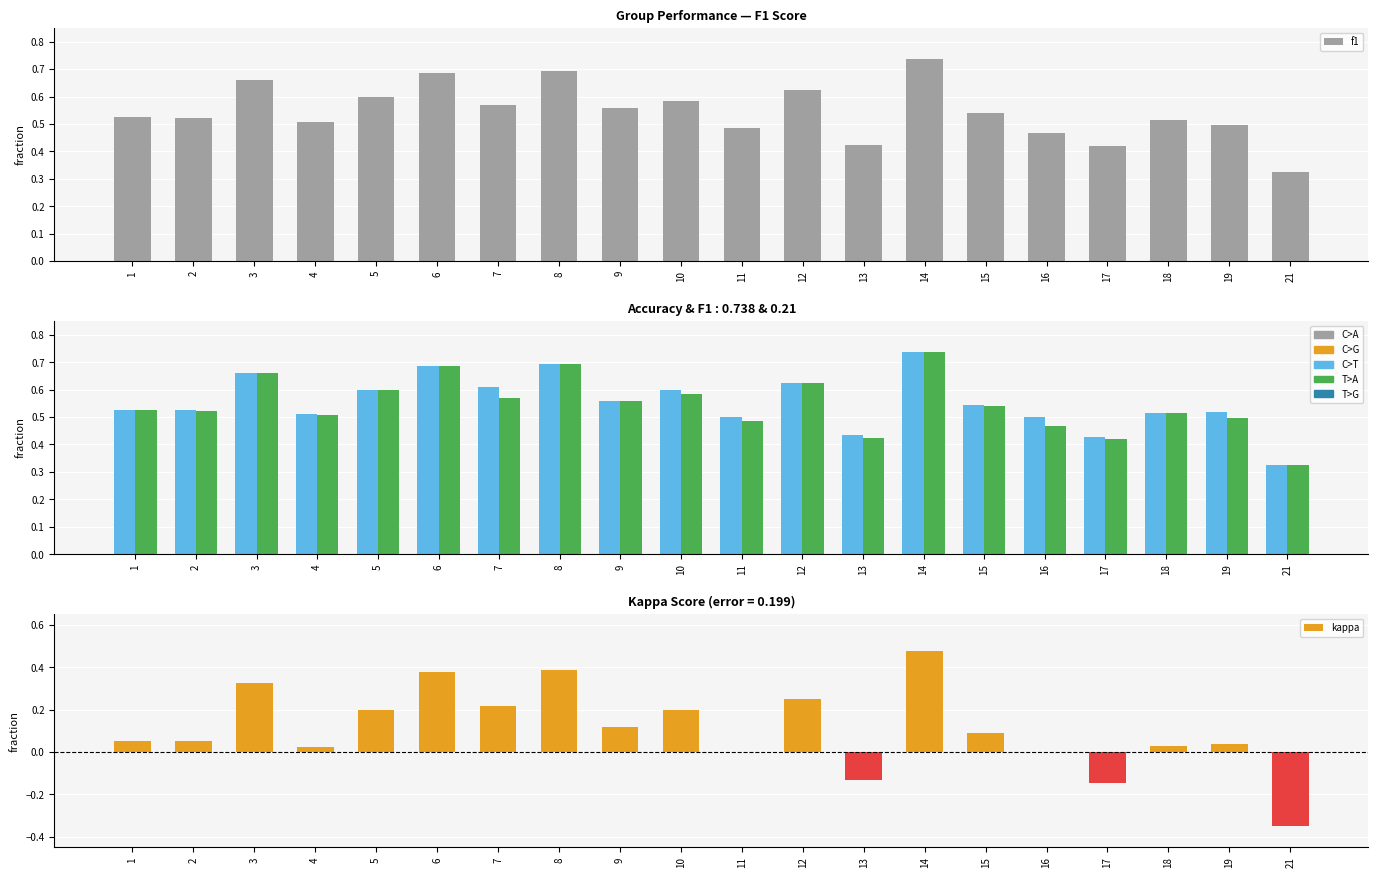

How many f1 values are between 0 and 1?

20